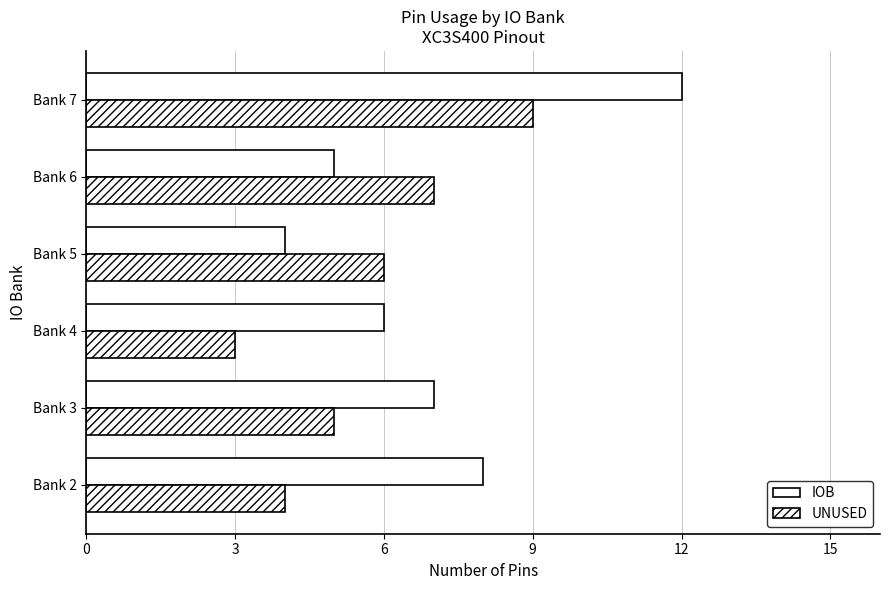

How many series are shown in this chart?

2